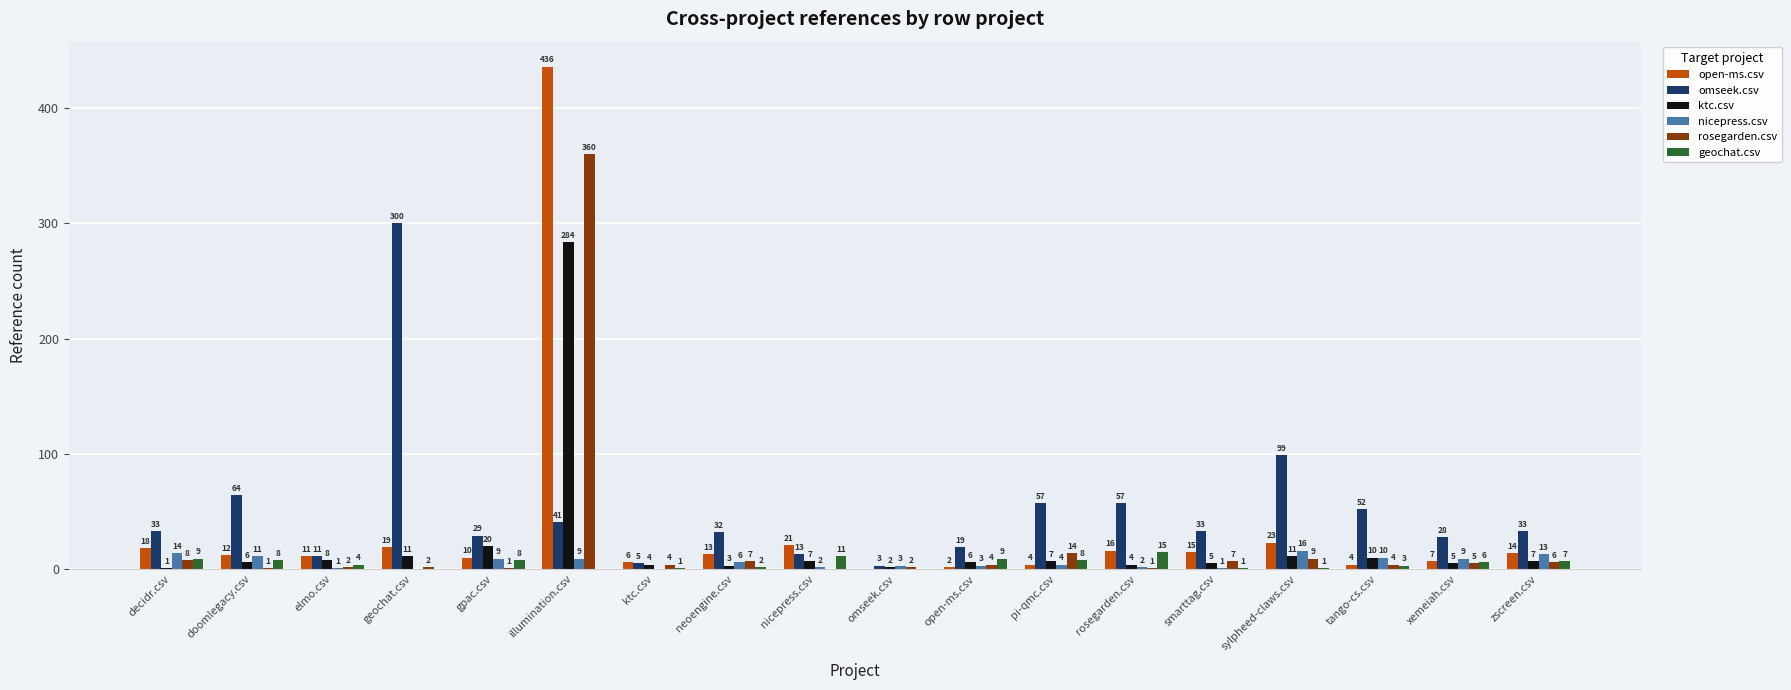

Is it true that rosegarden.csv equals 5 at xemeiah.csv?

True